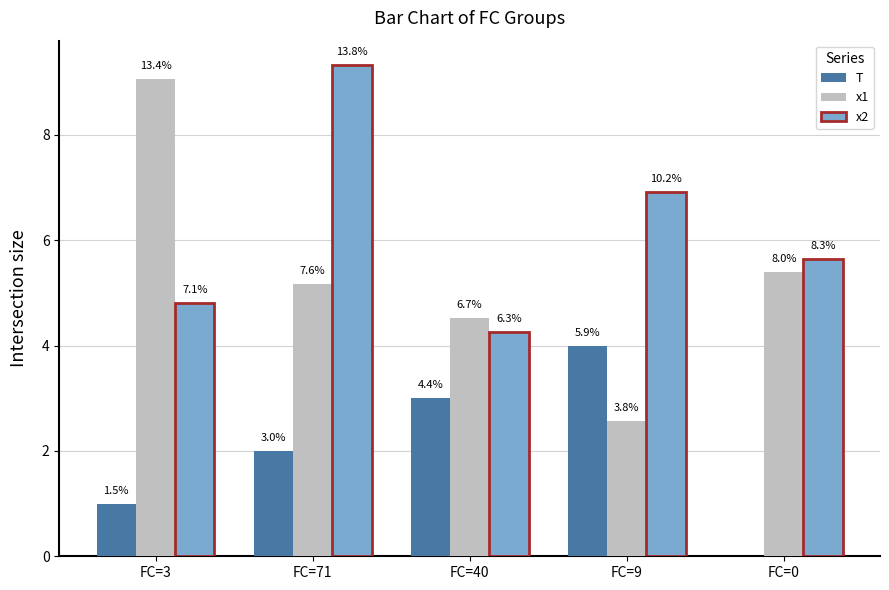

Does the chart contain stacked bars?

No